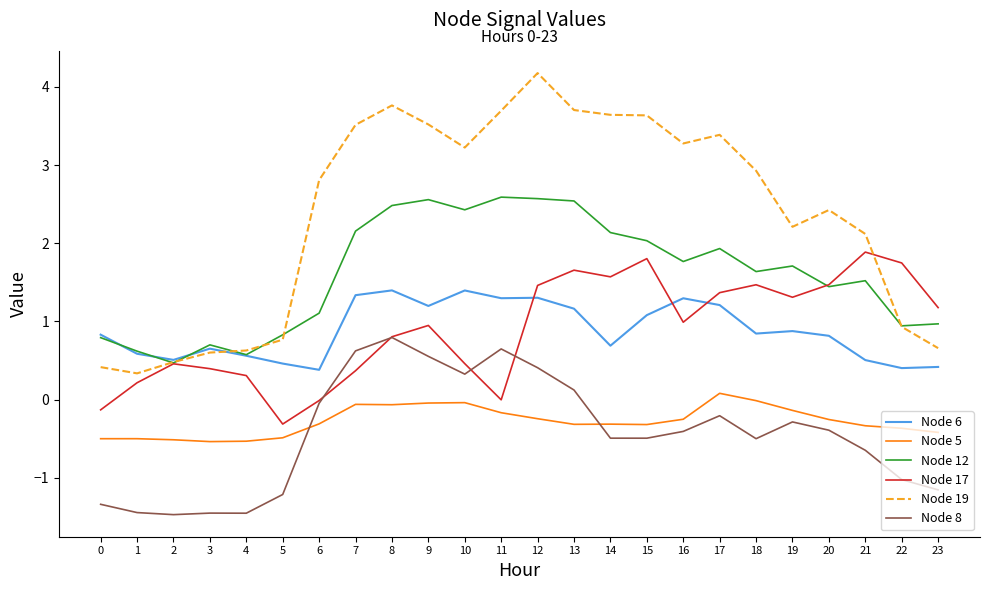

Which label corresponds to the largest value in the chart?

12